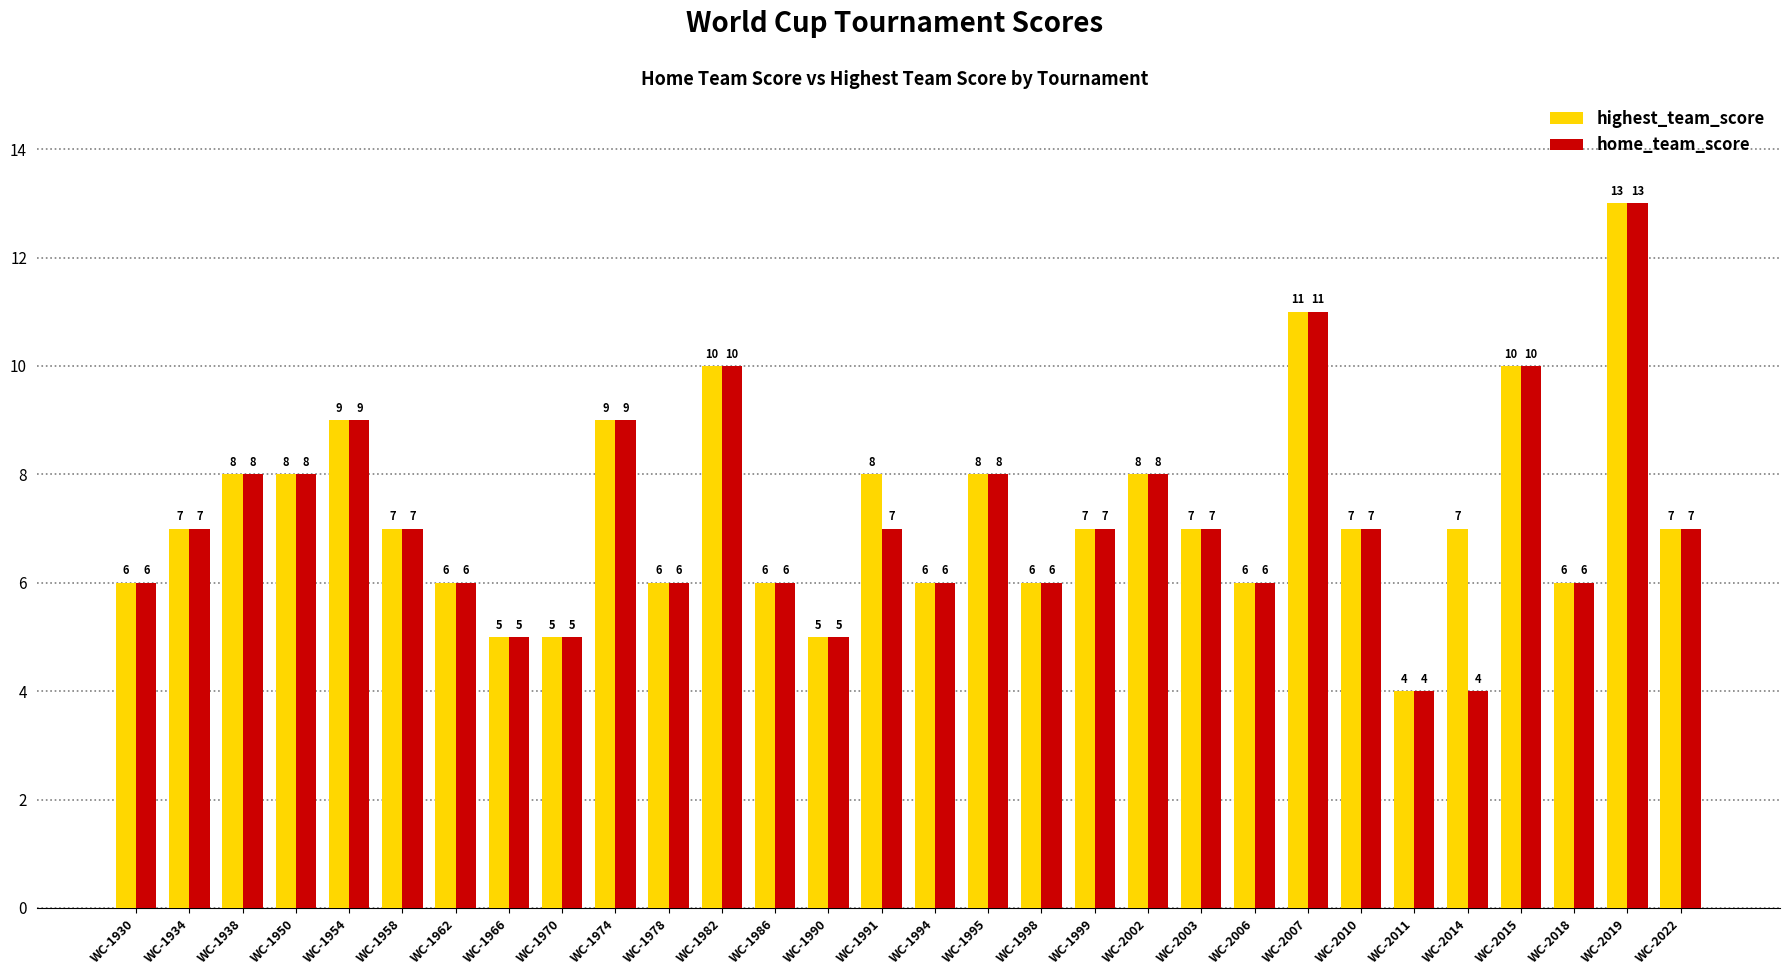

What is the difference between the second highest and second lowest values in the home_team_score series?

7